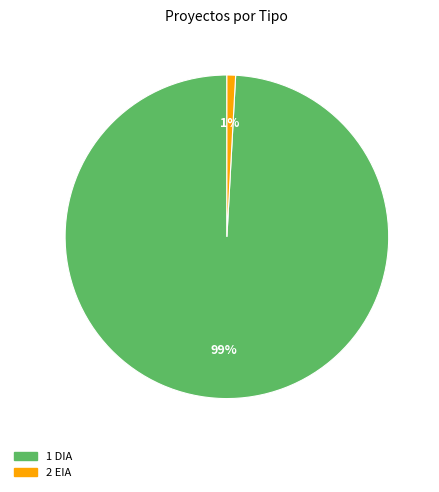

To the nearest percent, what is the average slice percentage?

50%